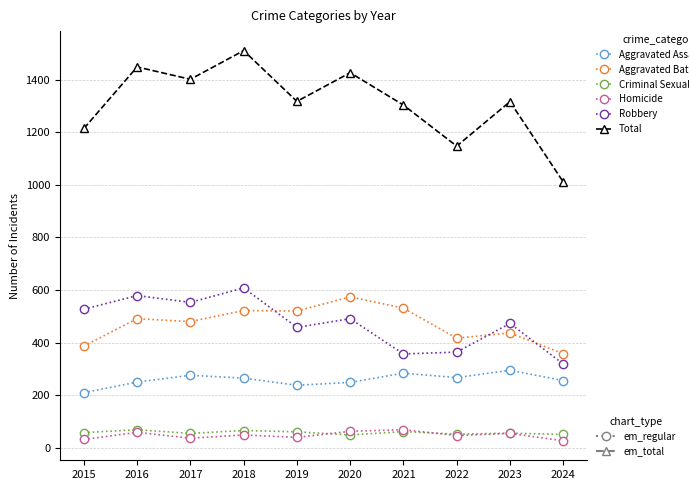

What is the total value across all series at 2018?

3020